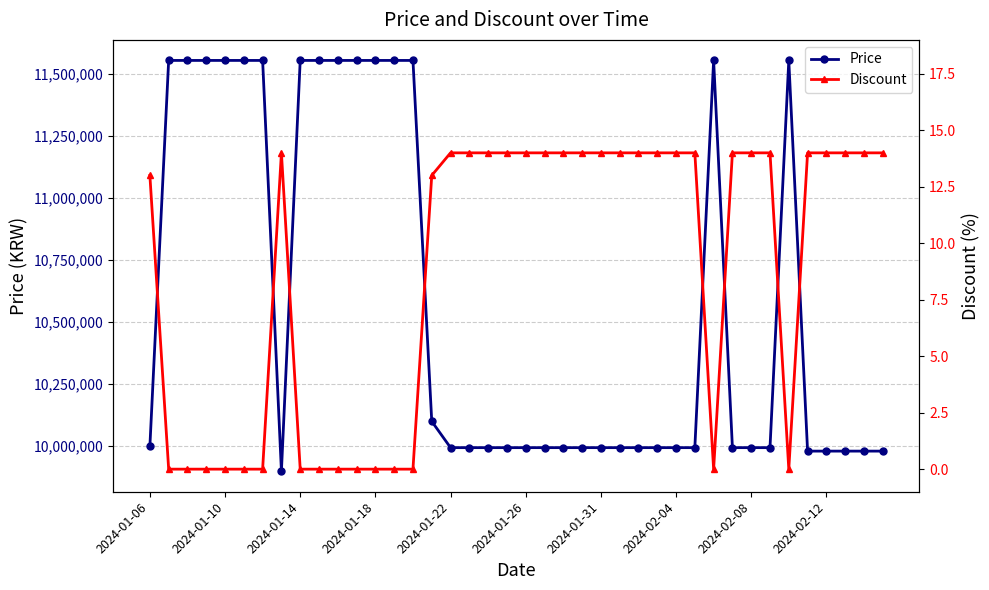

What is the maximum value for Discount?

14